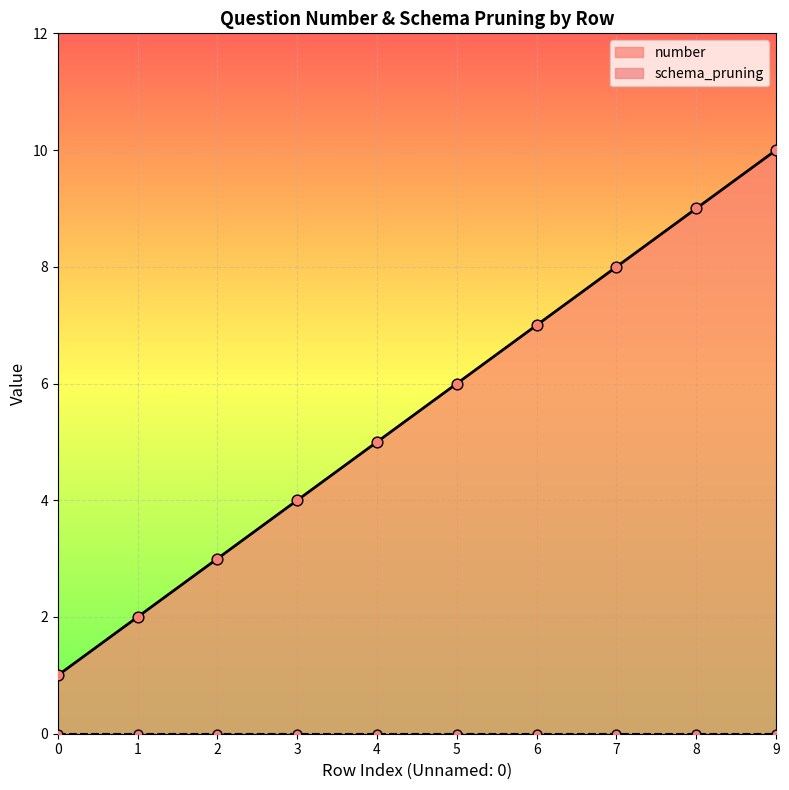

Between 9 and 7, which is larger?

9